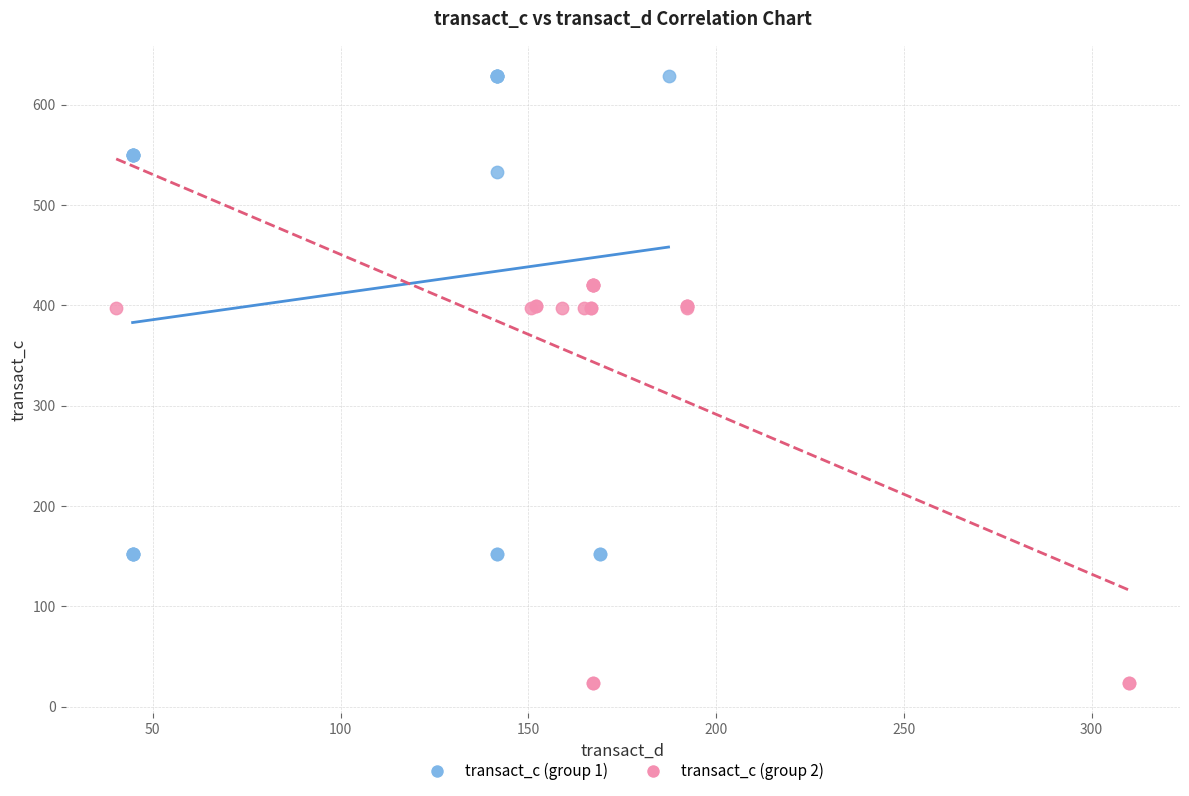

Which series contains the lowest Y value?

transact_c (group 2)